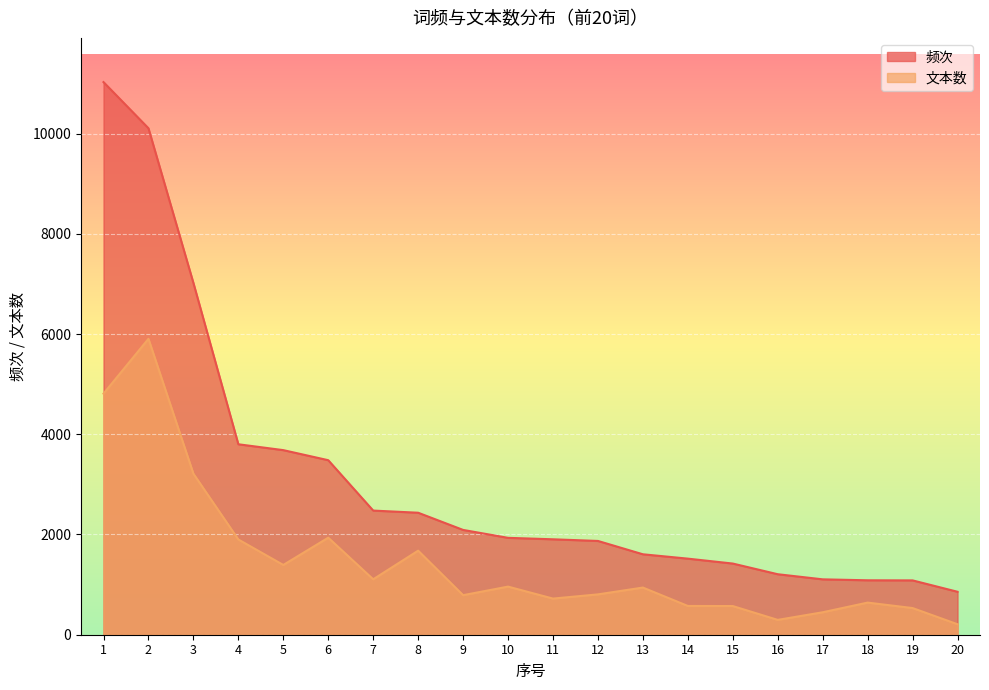

True or false: 文本数 and 频次 intersect in this chart.

False